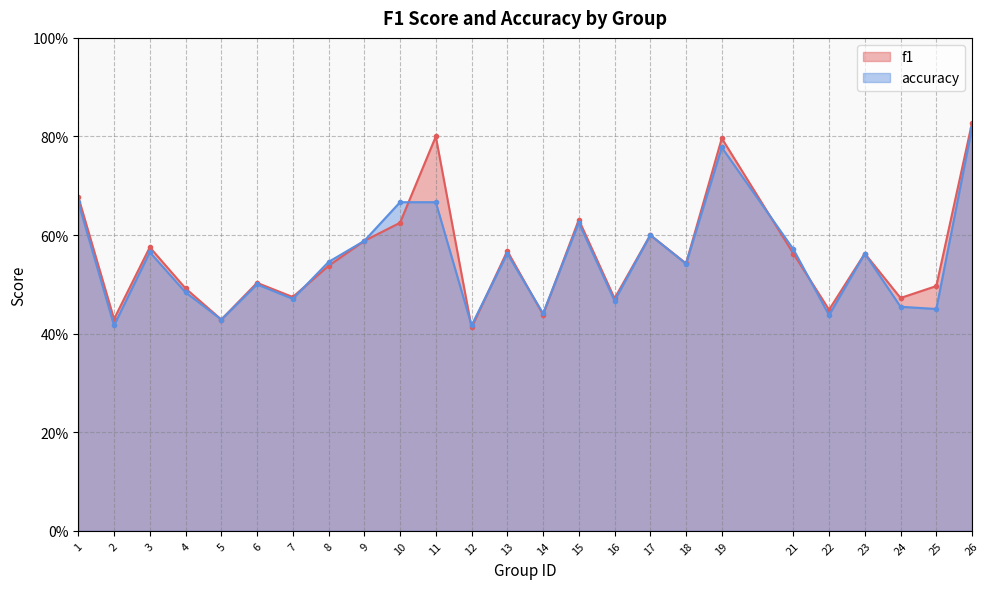

Reading right to left, transcribe all the data shown in this chart.

f1: 26=0.8	25=0.5	24=0.5	23=0.6	22=0.4	21=0.6	19=0.8	18=0.5	17=0.6	16=0.5	15=0.6	14=0.4	13=0.6	12=0.4	11=0.8	10=0.6	9=0.6	8=0.5	7=0.5	6=0.5	5=0.4	4=0.5	3=0.6	2=0.4	1=0.7
accuracy: 26=0.8	25=0.5	24=0.5	23=0.6	22=0.4	21=0.6	19=0.8	18=0.5	17=0.6	16=0.5	15=0.6	14=0.4	13=0.6	12=0.4	11=0.7	10=0.7	9=0.6	8=0.5	7=0.5	6=0.5	5=0.4	4=0.5	3=0.6	2=0.4	1=0.7